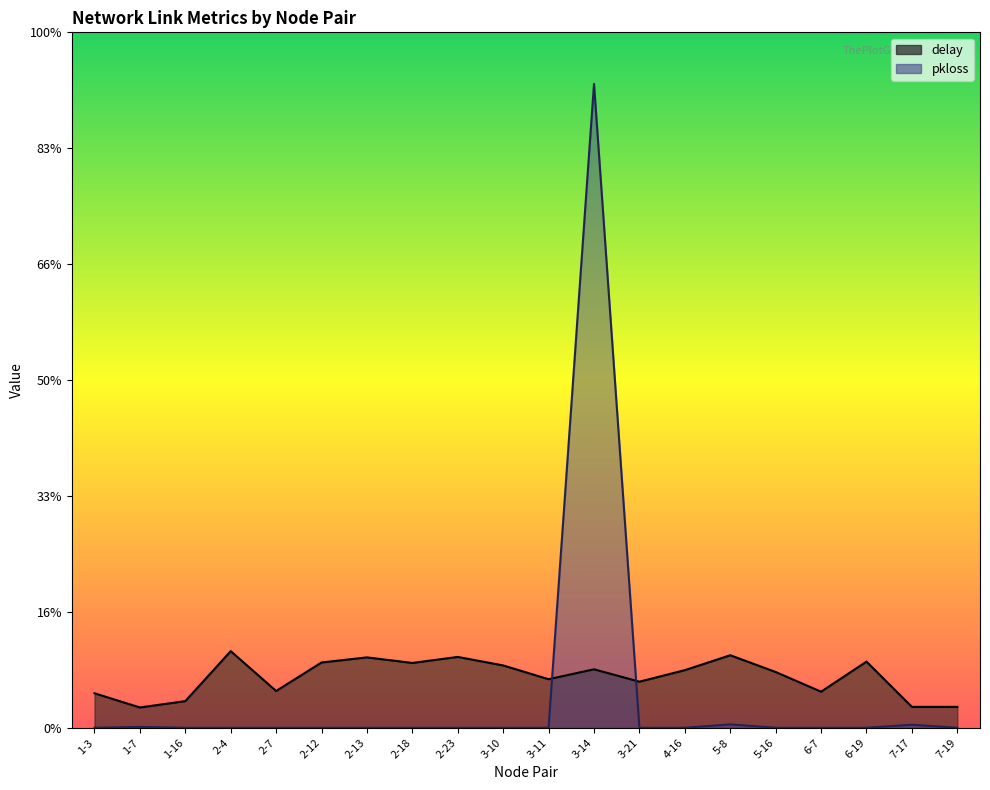

Reading left to right, transcribe all the data shown in this chart.

delay: 1-3=0.6	1-7=0.3	1-16=0.5	2-4=1.3	2-7=0.6	2-12=1.1	2-13=1.2	2-18=1.1	2-23=1.2	3-10=1.1	3-11=0.8	3-14=1.0	3-21=0.8	4-16=1.0	5-8=1.3	5-16=1.0	6-7=0.6	6-19=1.1	7-17=0.4	7-19=0.4
pkloss: 1-3=0.0	1-7=0.0	1-16=0.0	2-4=0.0	2-7=0.0	2-12=0.0	2-13=0.0	2-18=0.0	2-23=0.0	3-10=0.0	3-11=0.0	3-14=11.1	3-21=0.0	4-16=0.0	5-8=0.1	5-16=0.0	6-7=0.0	6-19=0.0	7-17=0.1	7-19=0.0